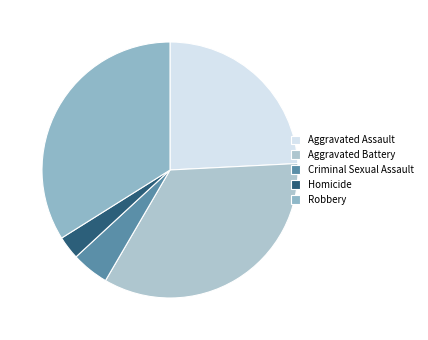

To the nearest percent, what is the average slice percentage?

20%